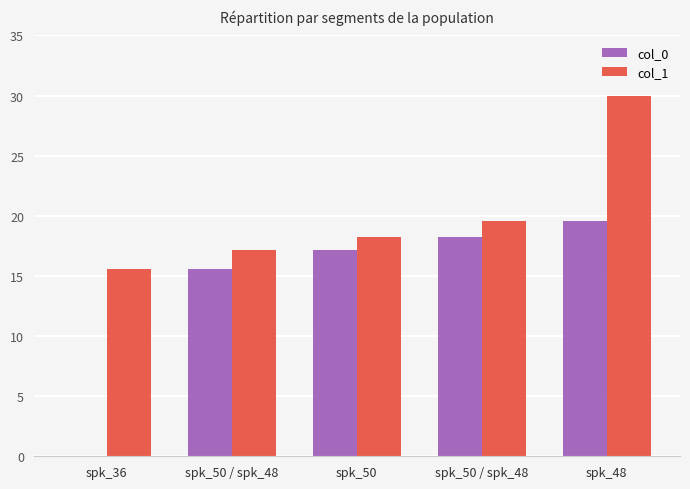

How many groups of bars are there?

5